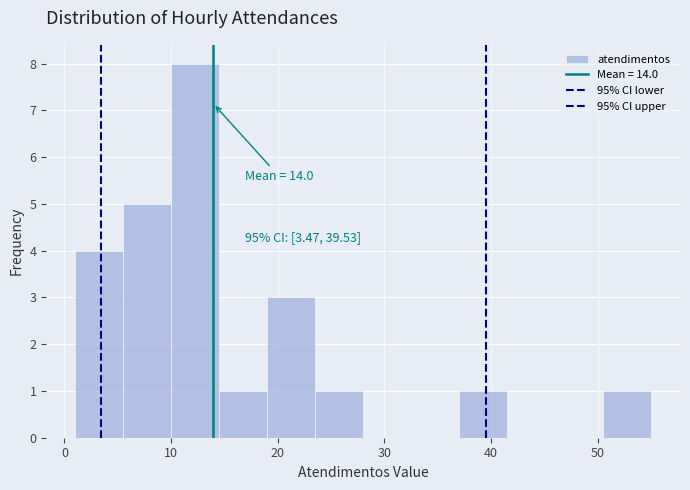

Which range on the x-axis has the tallest bar?

10.0 to 14.5